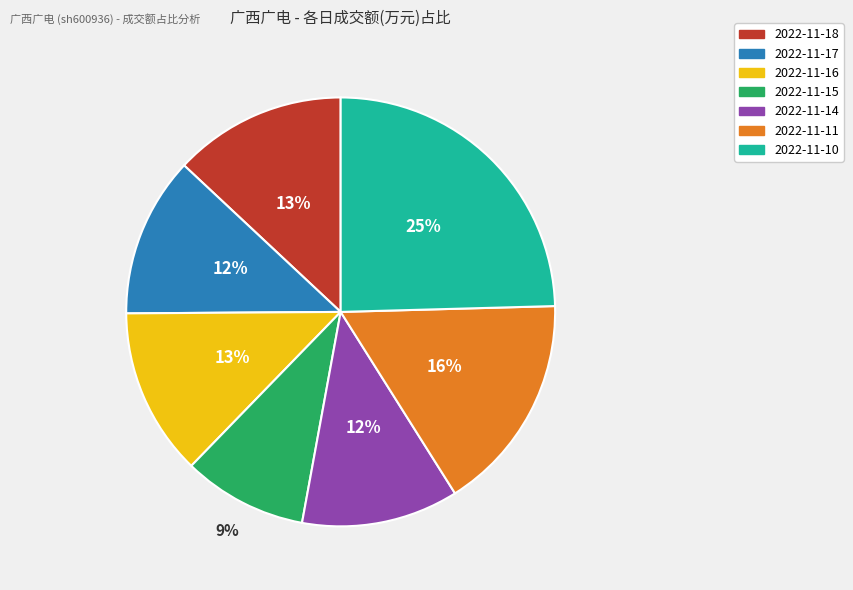

Does any single category account for the majority?

No